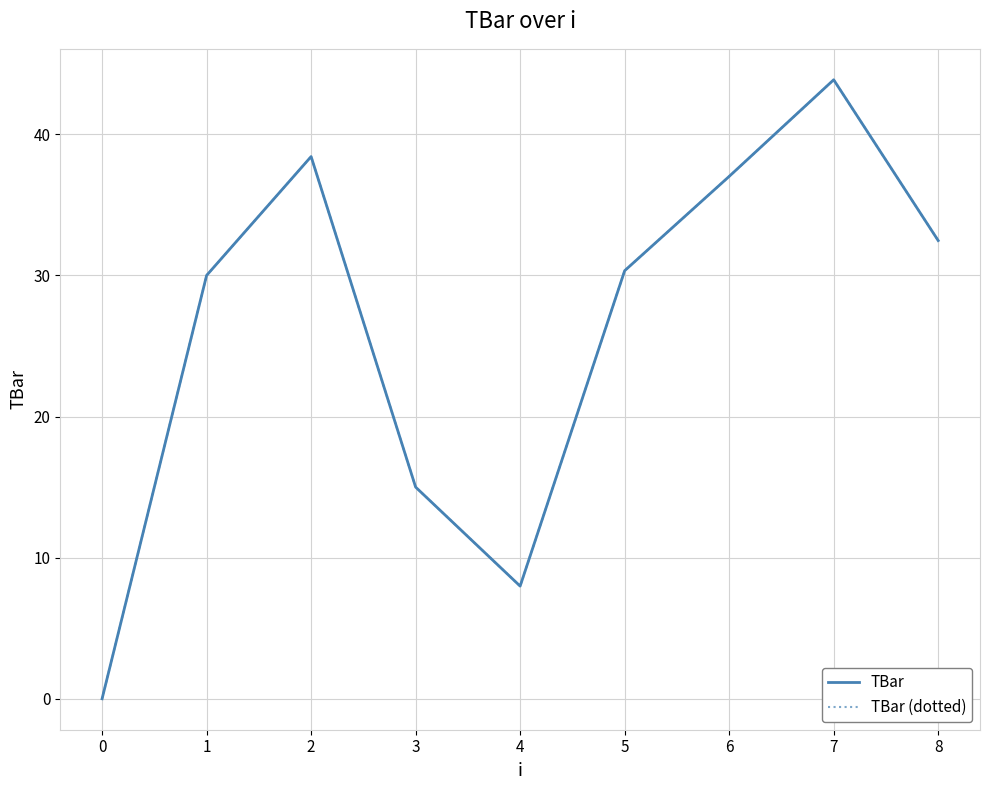

Does the chart display data point markers on the line(s)?

No